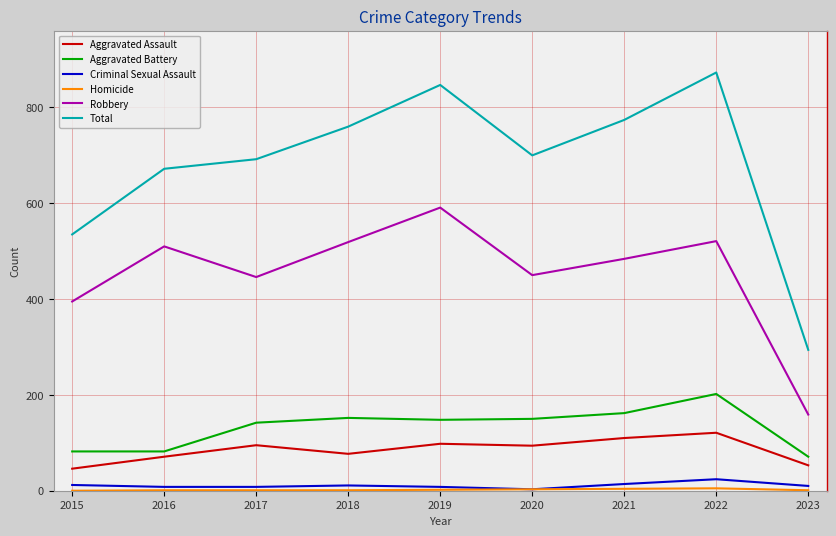

What is the sum of the Aggravated Battery values at 2022 and 2015?

284